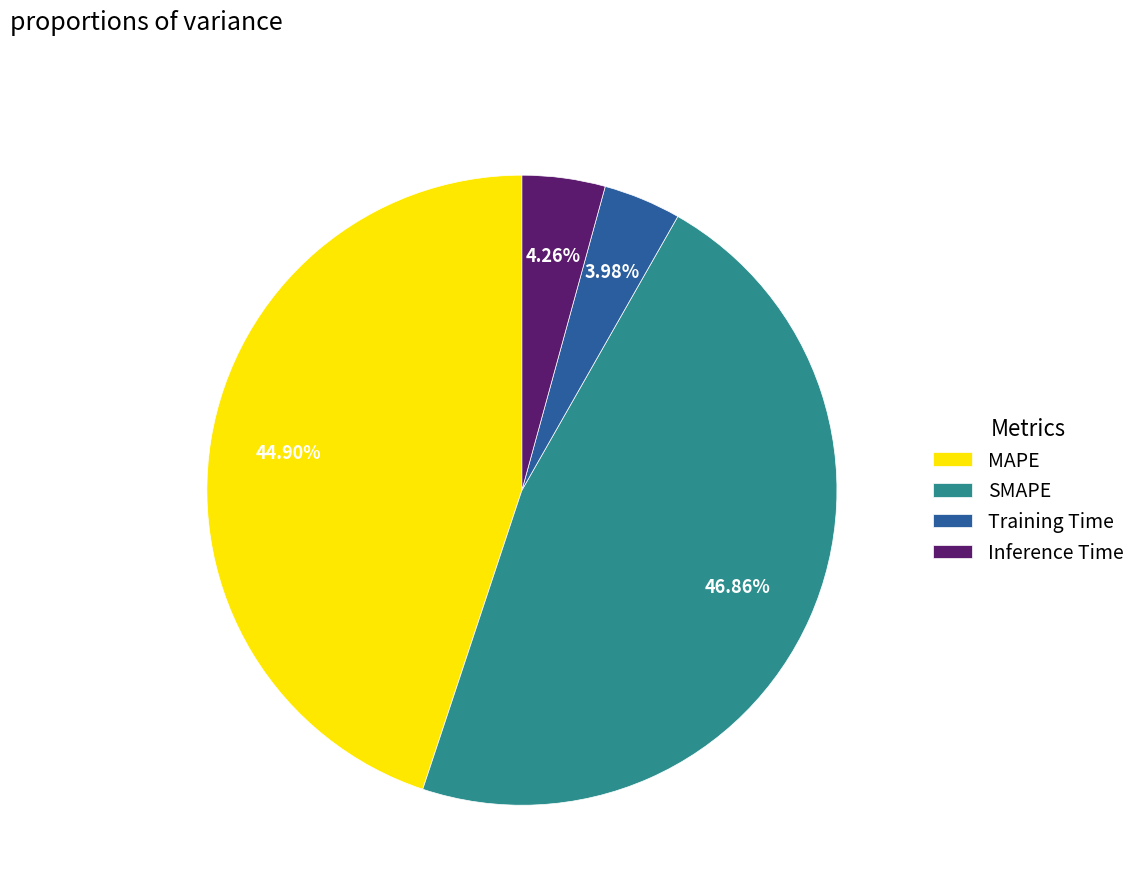

What portion of the pie excludes Inference Time?

95.7%